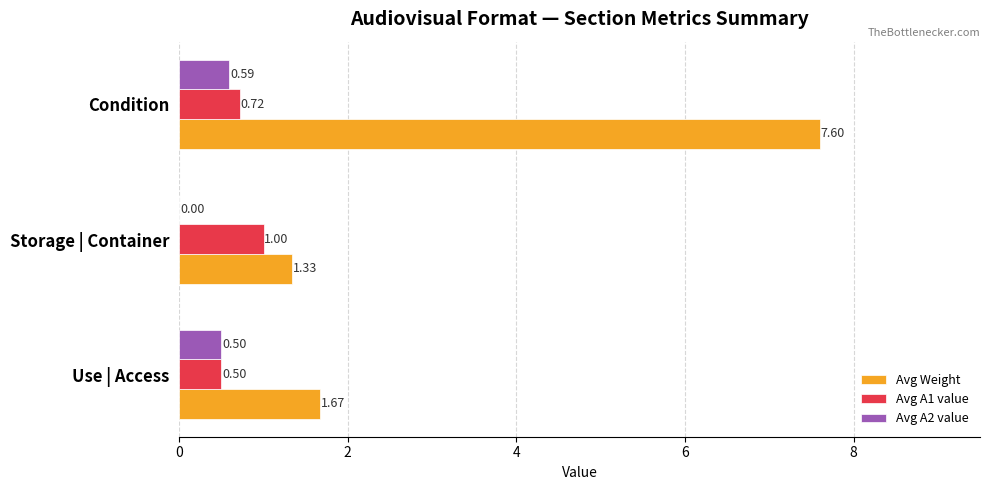

At which label is Avg Weight closest to 4?

Use | Access